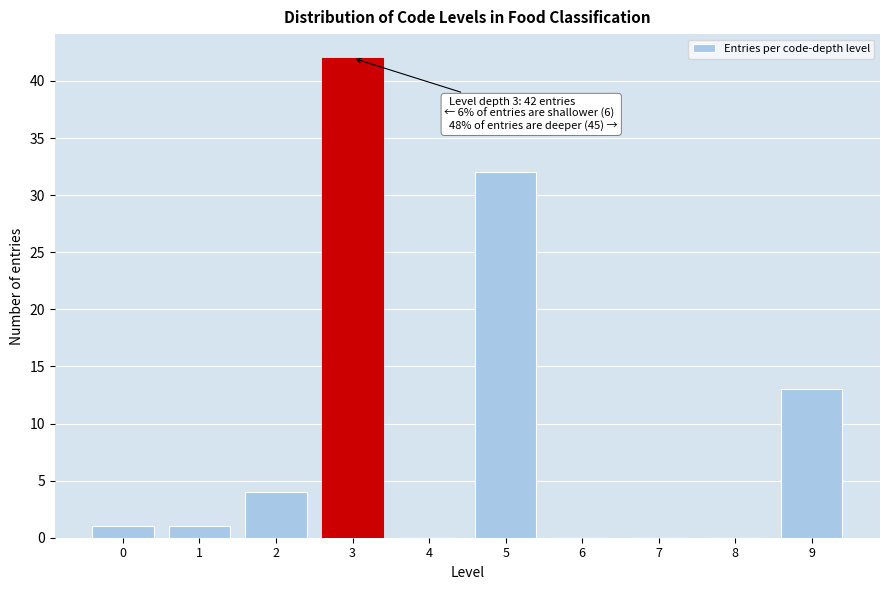

Over which range of the x-axis is the bar tallest?

2.5 to 3.5